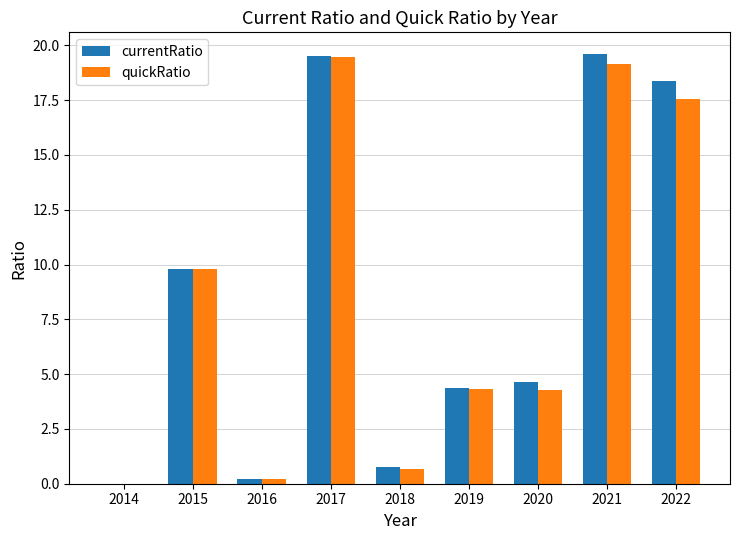

What is the sum of the quickRatio values at 2018 and 2017?

20.1